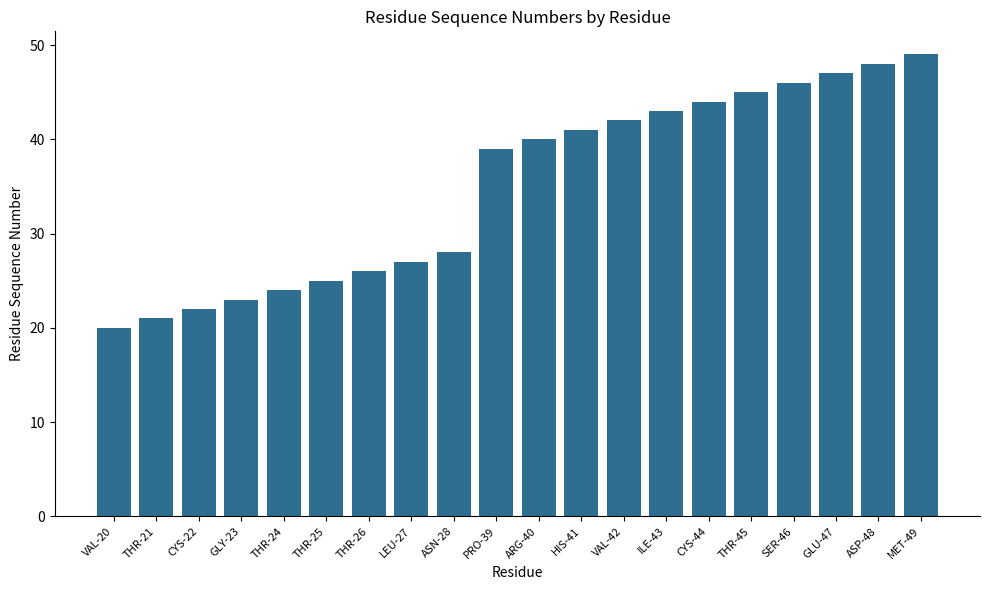

How many data points are less than 40?

10